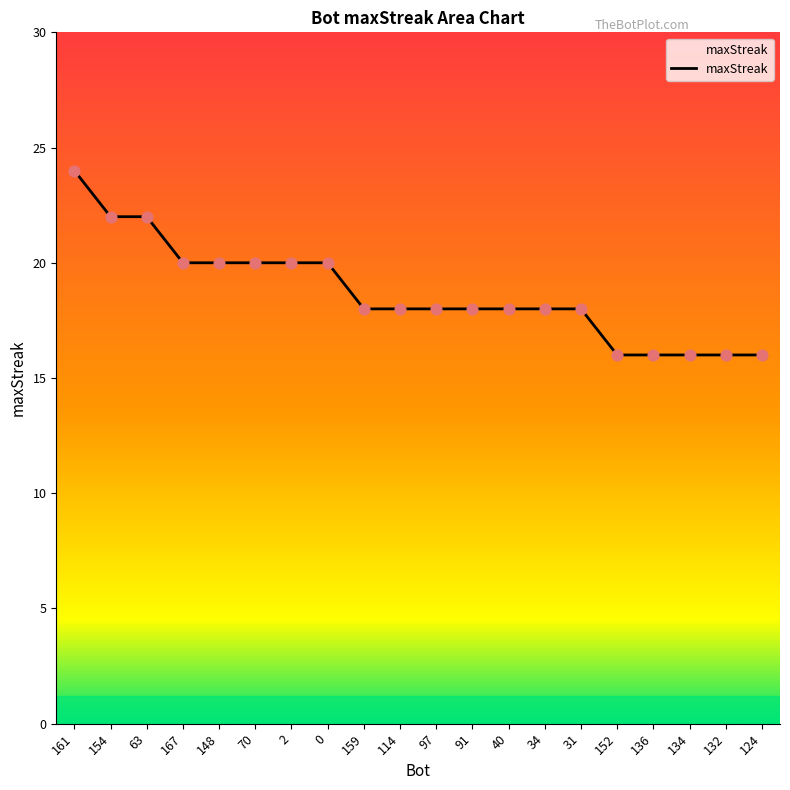

What is the ratio of the value at 31 to the value at 91?

1.0